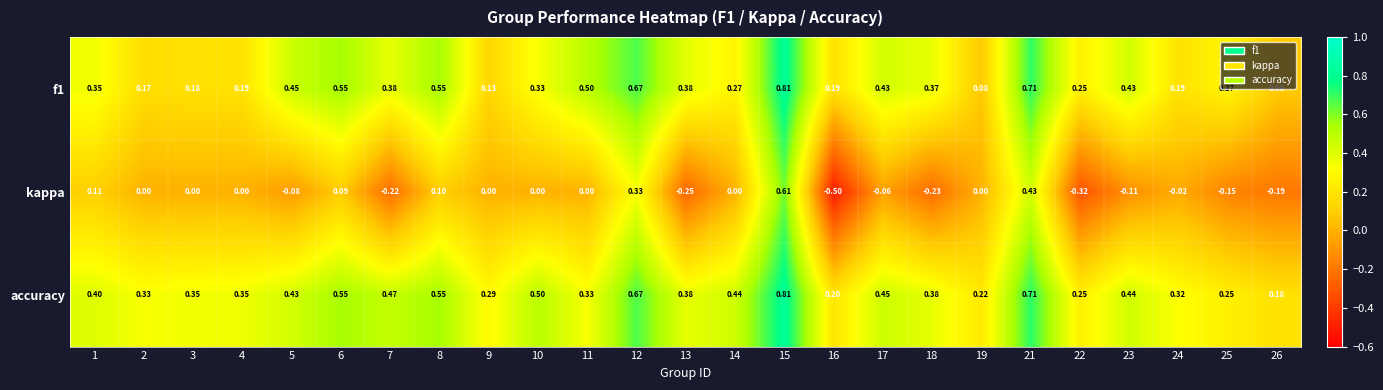

Is the value of kappa at 19 greater than the value of f1 at 14?

No